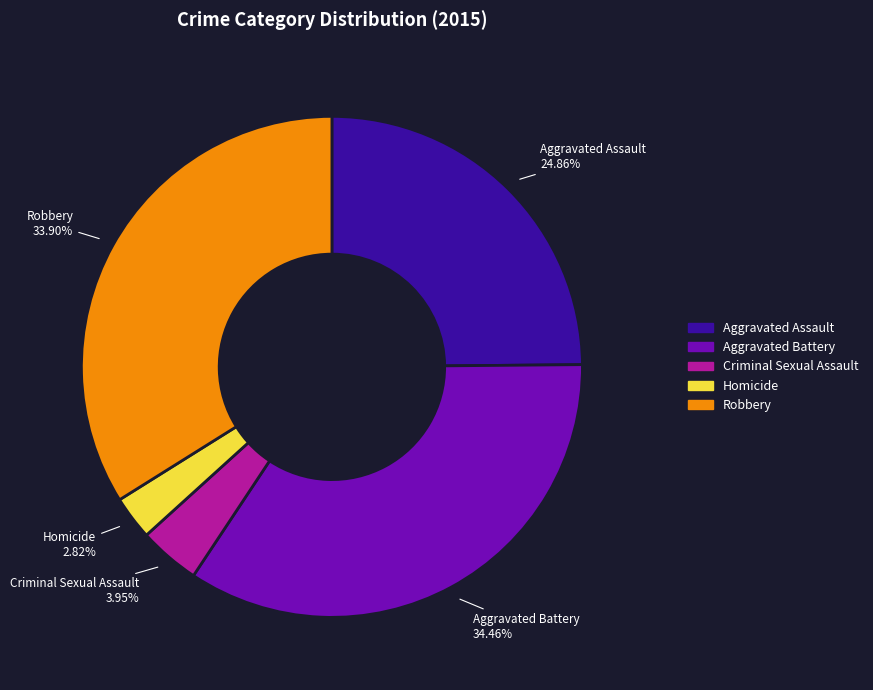

Which has a higher value, Aggravated Battery or Aggravated Assault?

Aggravated Battery